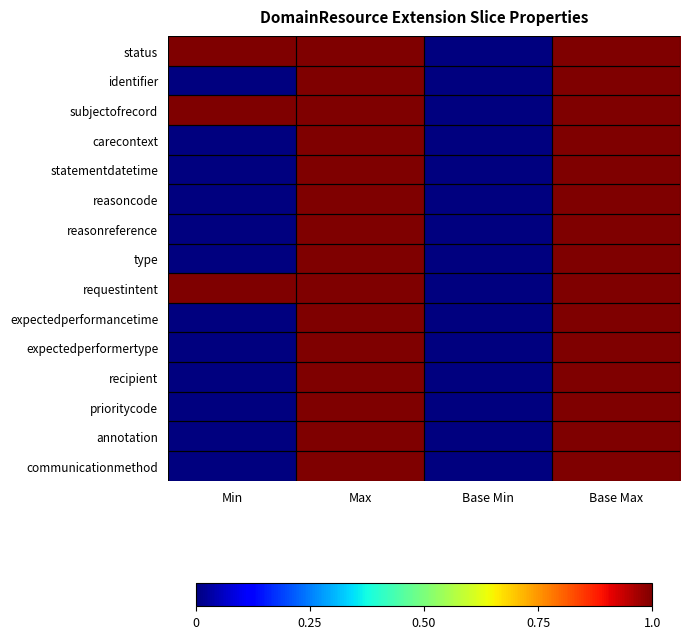

At how many categories does at least one series exceed 0?

3